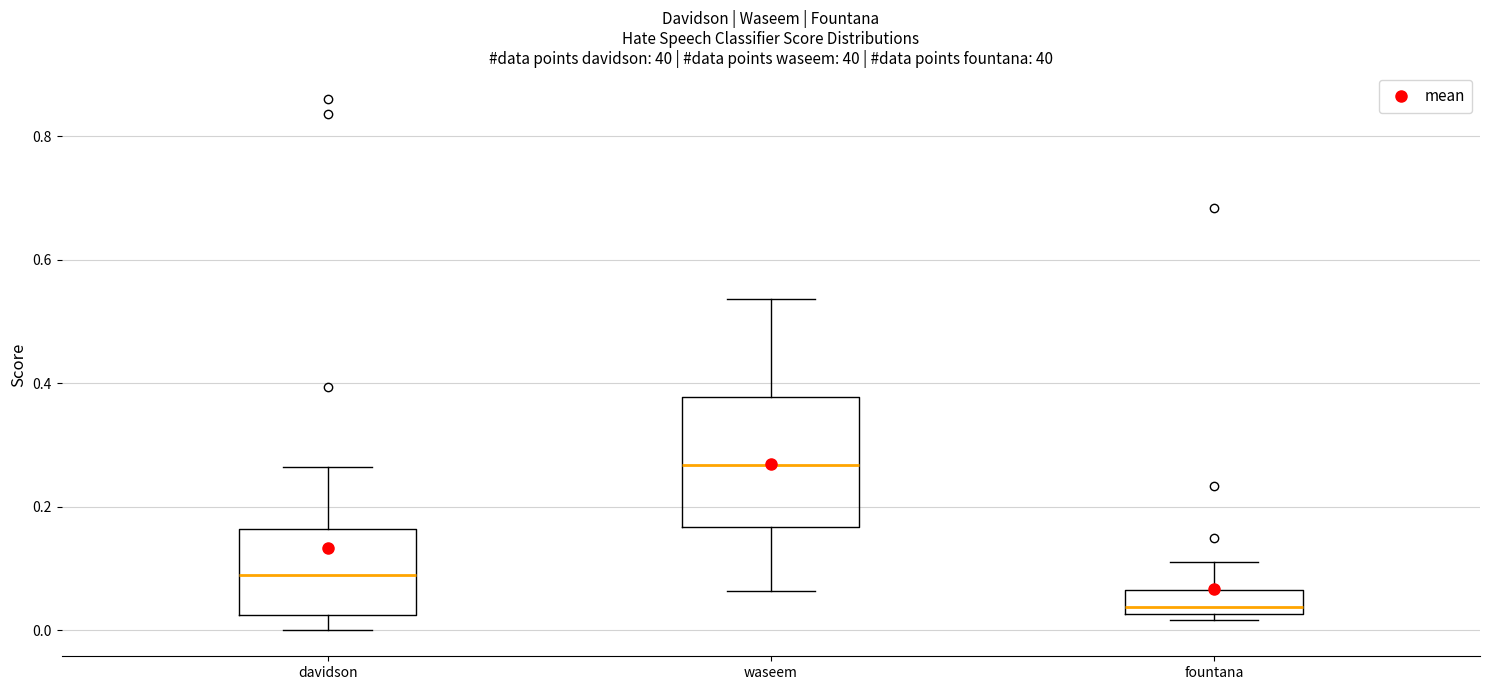

Which box's median line is the lowest?

fountana